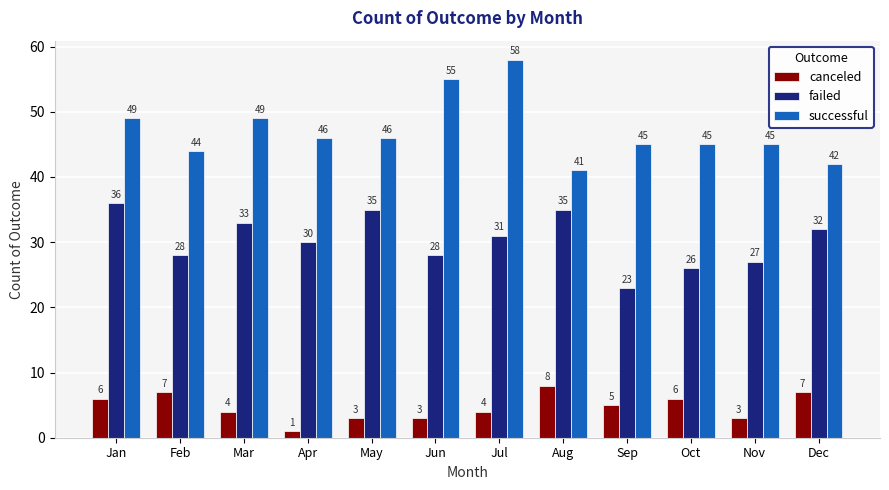

Reading left to right, what are all the values shown in this chart?

canceled: 6	7	4	1	3	3	4	8	5	6	3	7
failed: 36	28	33	30	35	28	31	35	23	26	27	32
successful: 49	44	49	46	46	55	58	41	45	45	45	42